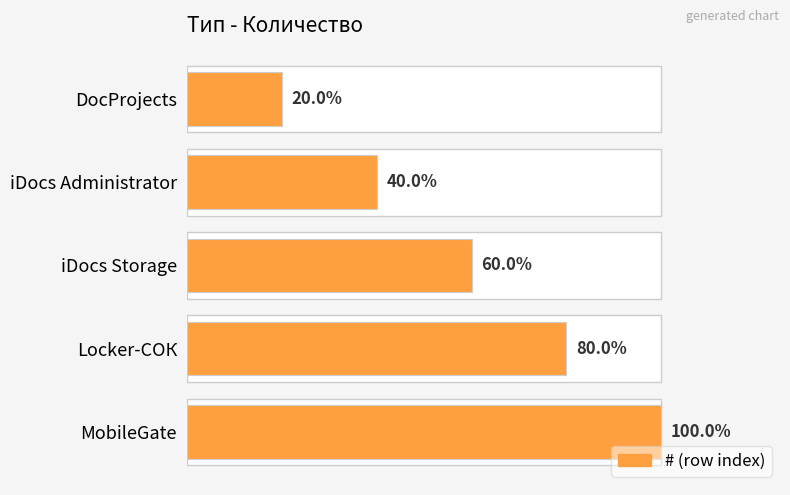

How many values are below 3?

2